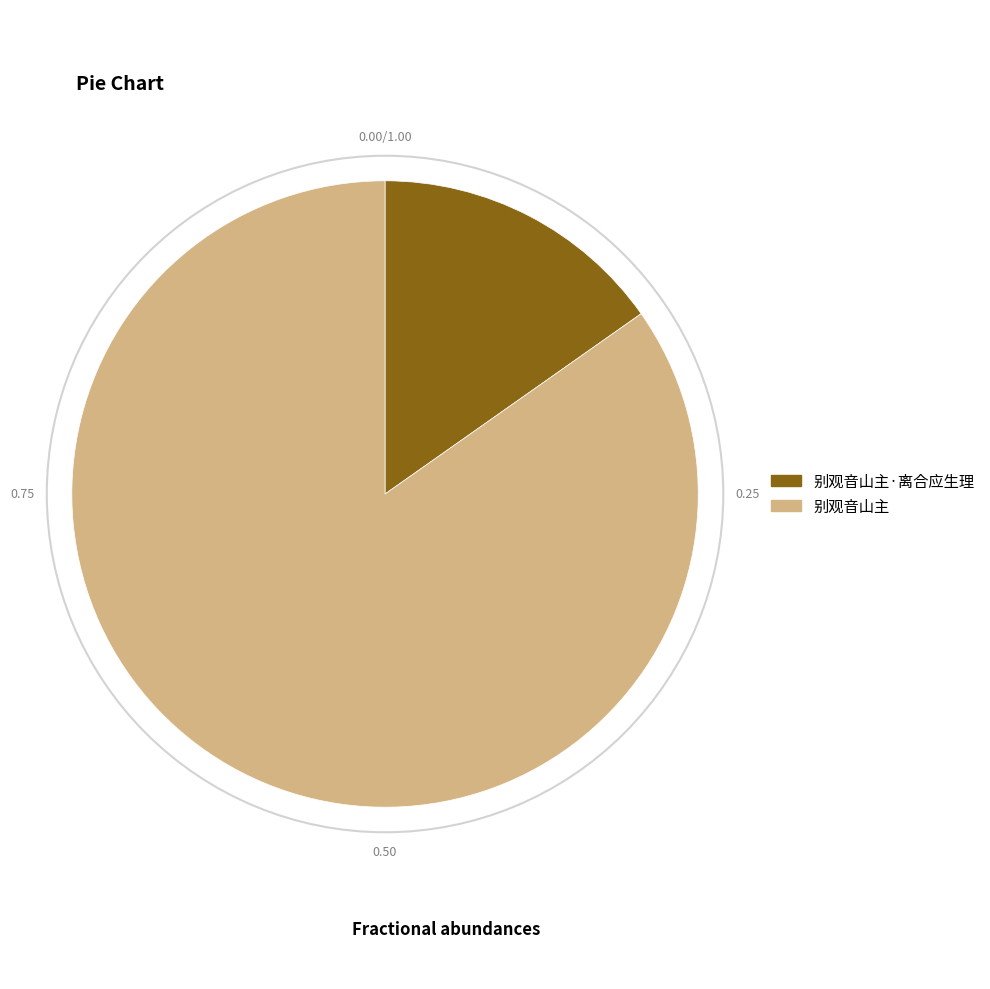

What is the majority slice?

别观音山主